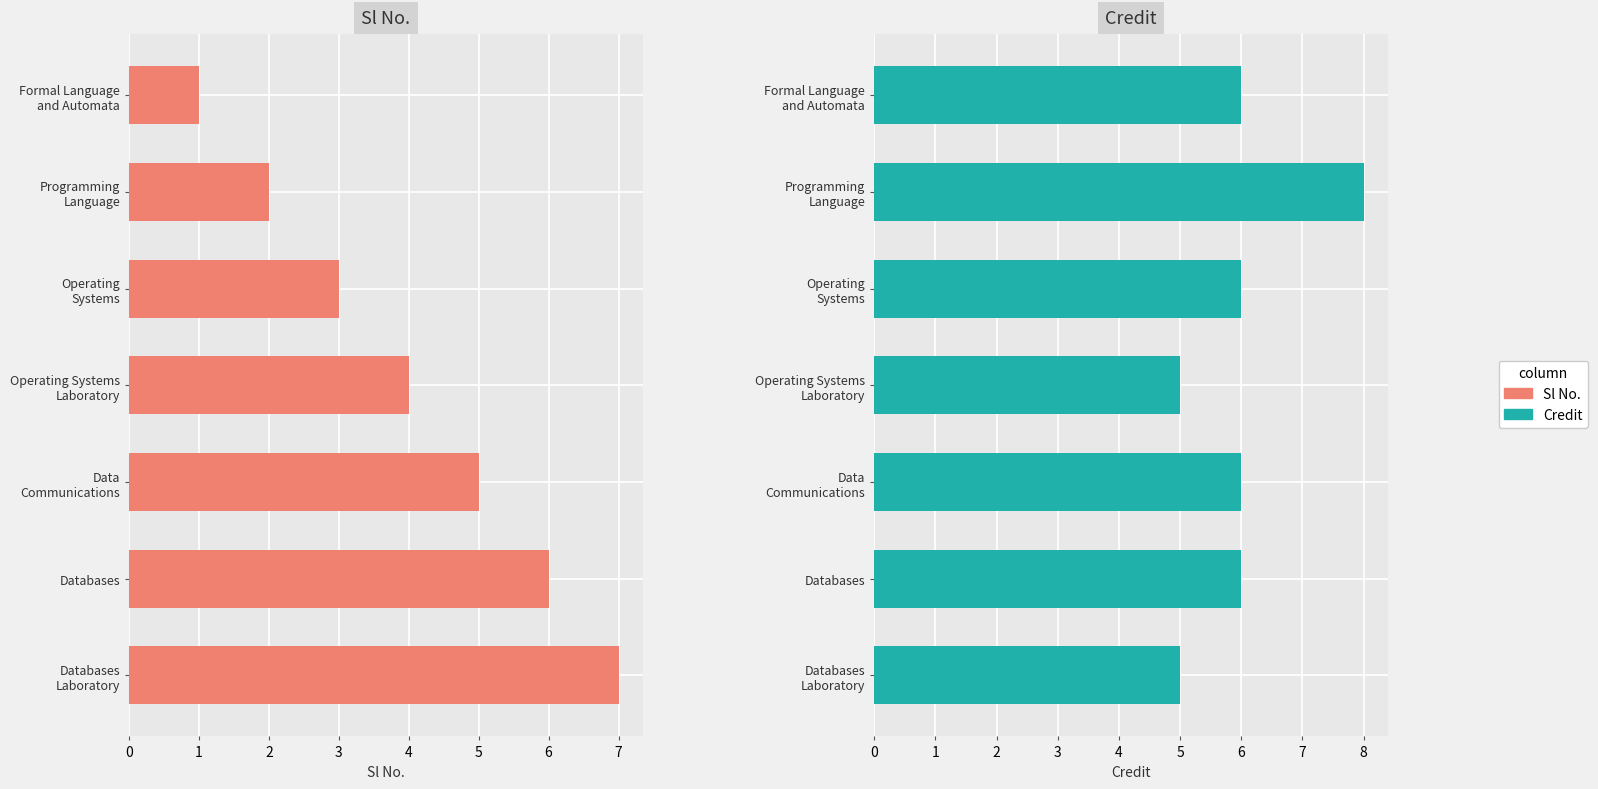

What is the maximum value shown in the chart?

8